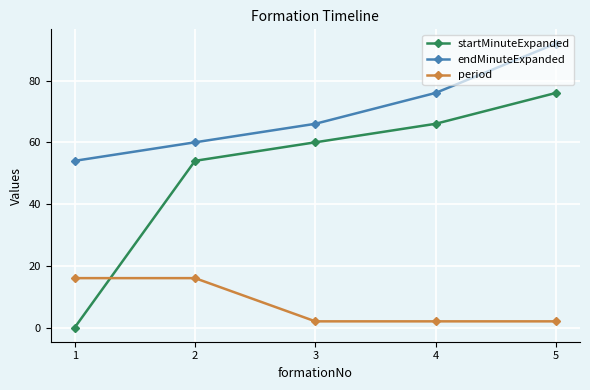

Which series changed the most between 1 and 3?

startMinuteExpanded